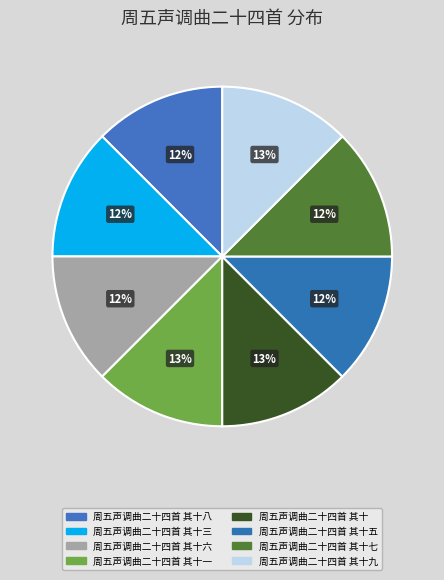

Count the number of slices in the pie.

8